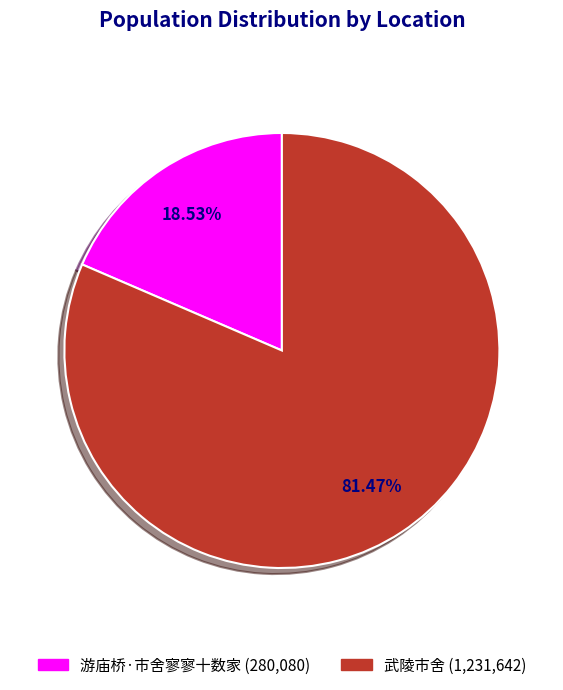

The 游庙桥·市舍寥寥十数家 slice represents 19% of the pie. True or false?

True